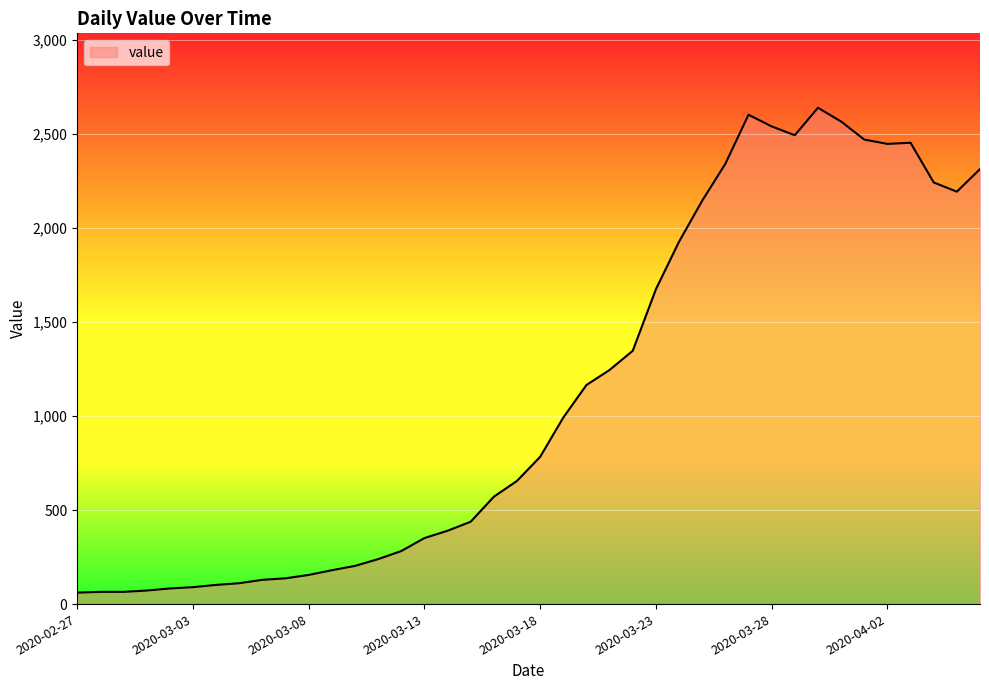

What is the difference between the maximum and second lowest values?

2574